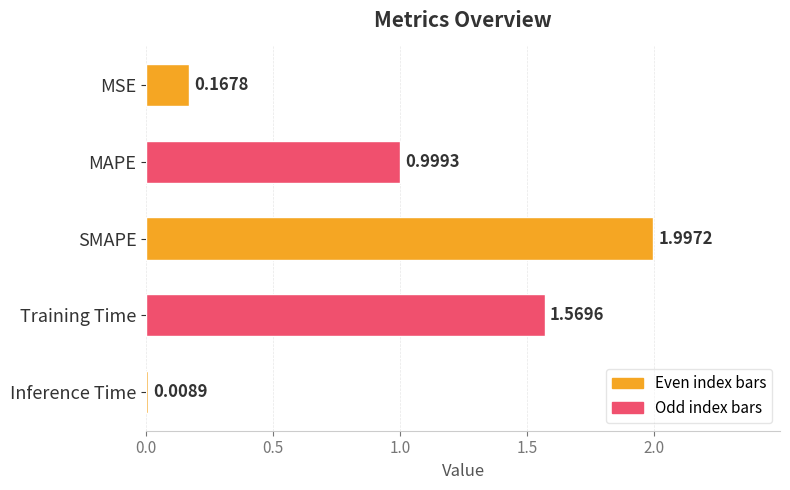

Between Inference Time and MSE, which is larger?

MSE